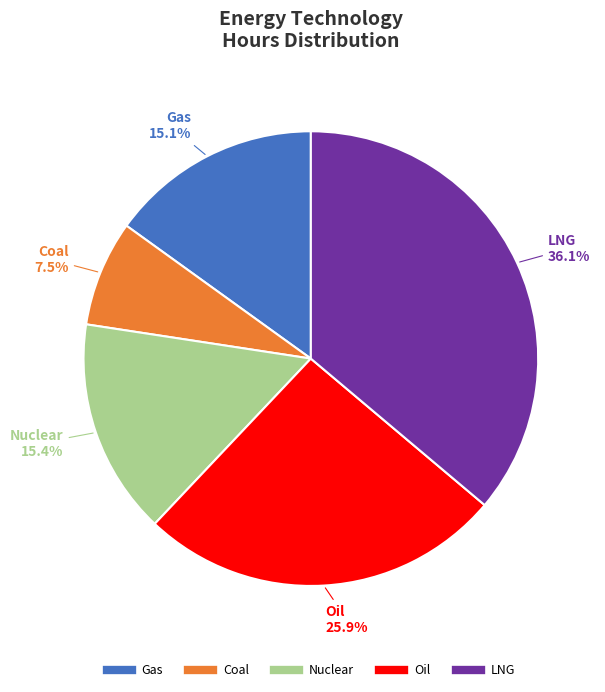

Which category has the biggest portion of the pie?

LNG